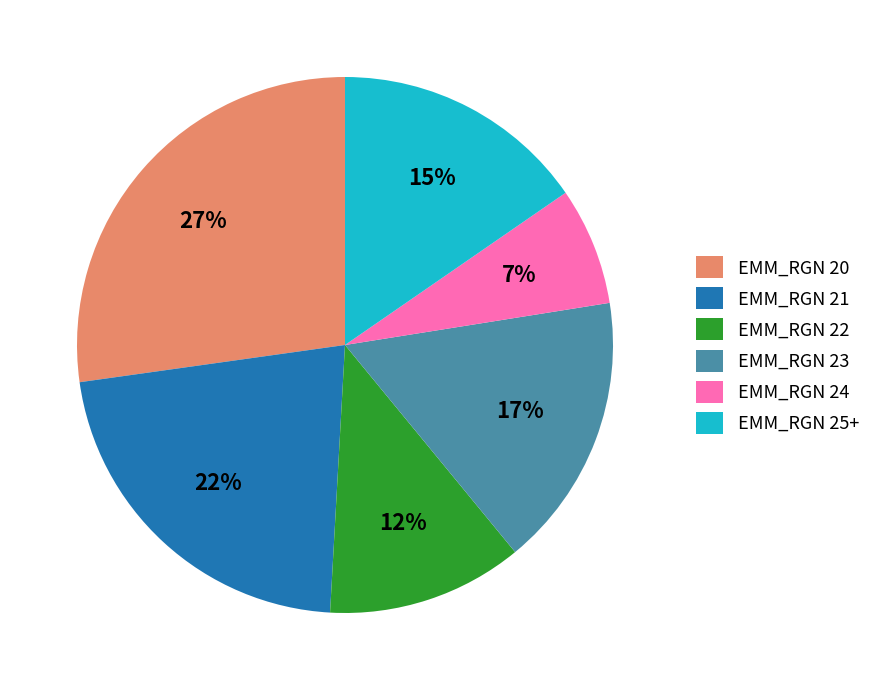

Between EMM_RGN 25+ and EMM_RGN 20, which is larger?

EMM_RGN 20